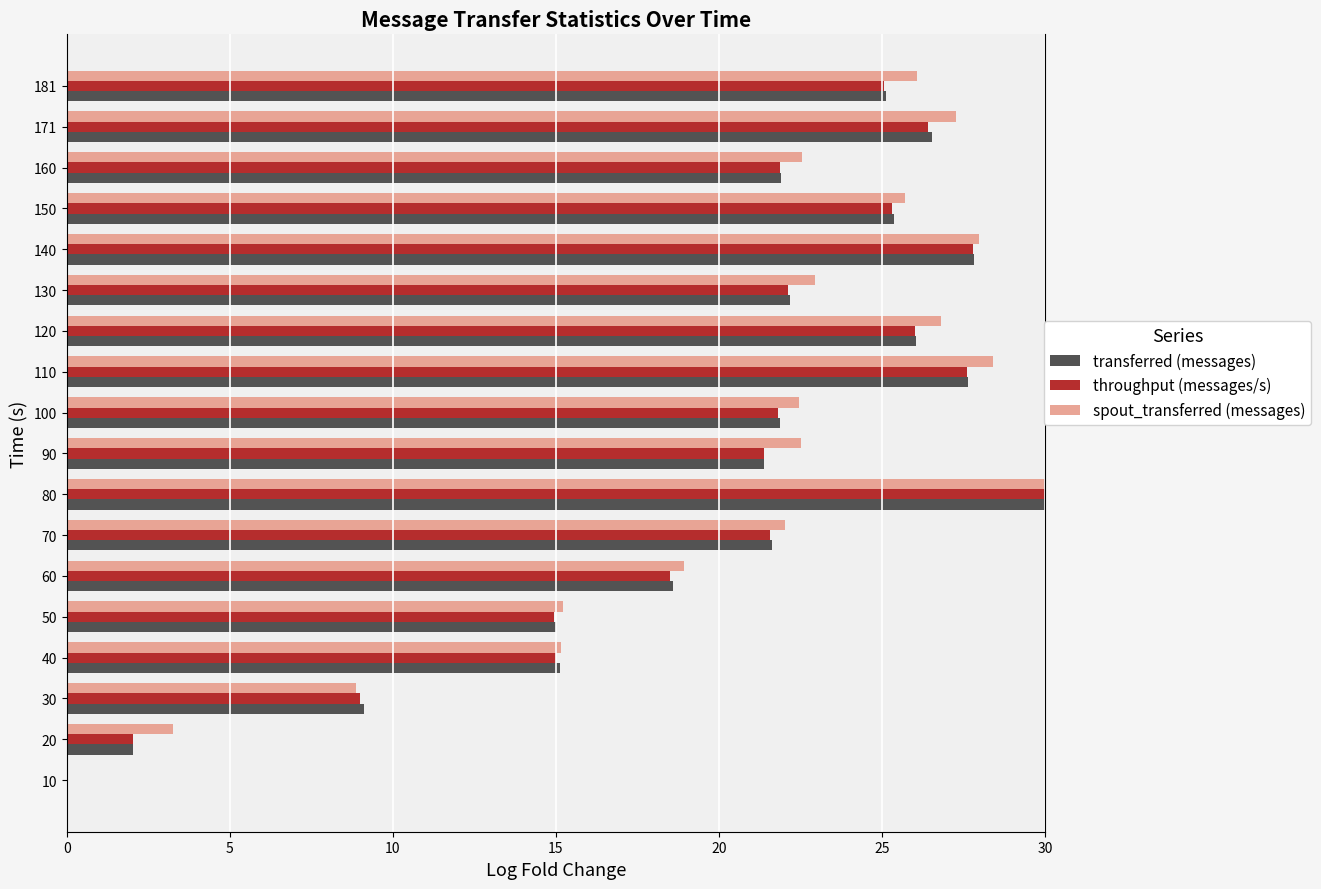

At which label does throughput (messages/s) reach its peak?

80